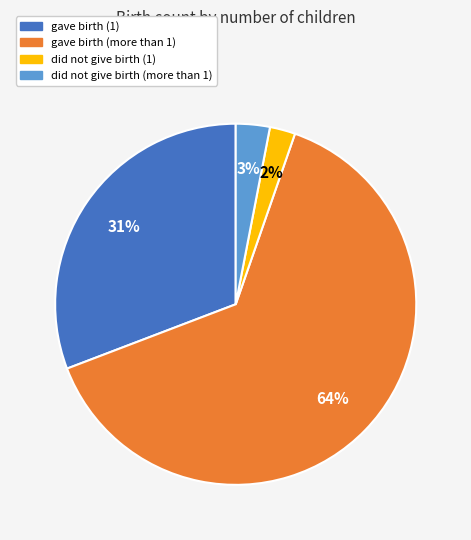

Does any single category account for the majority?

Yes